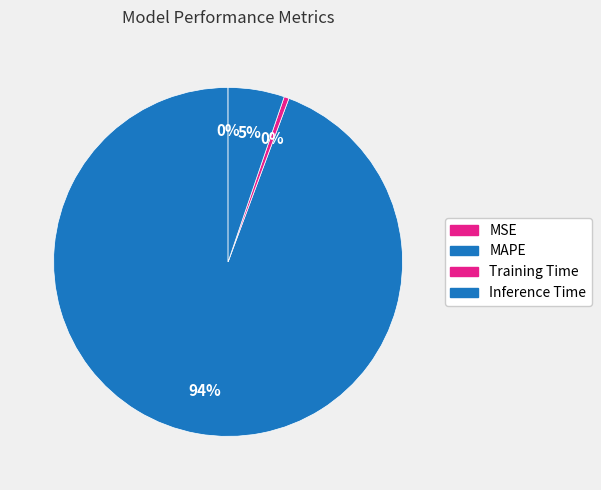

Which category has the smallest portion of the pie?

MSE